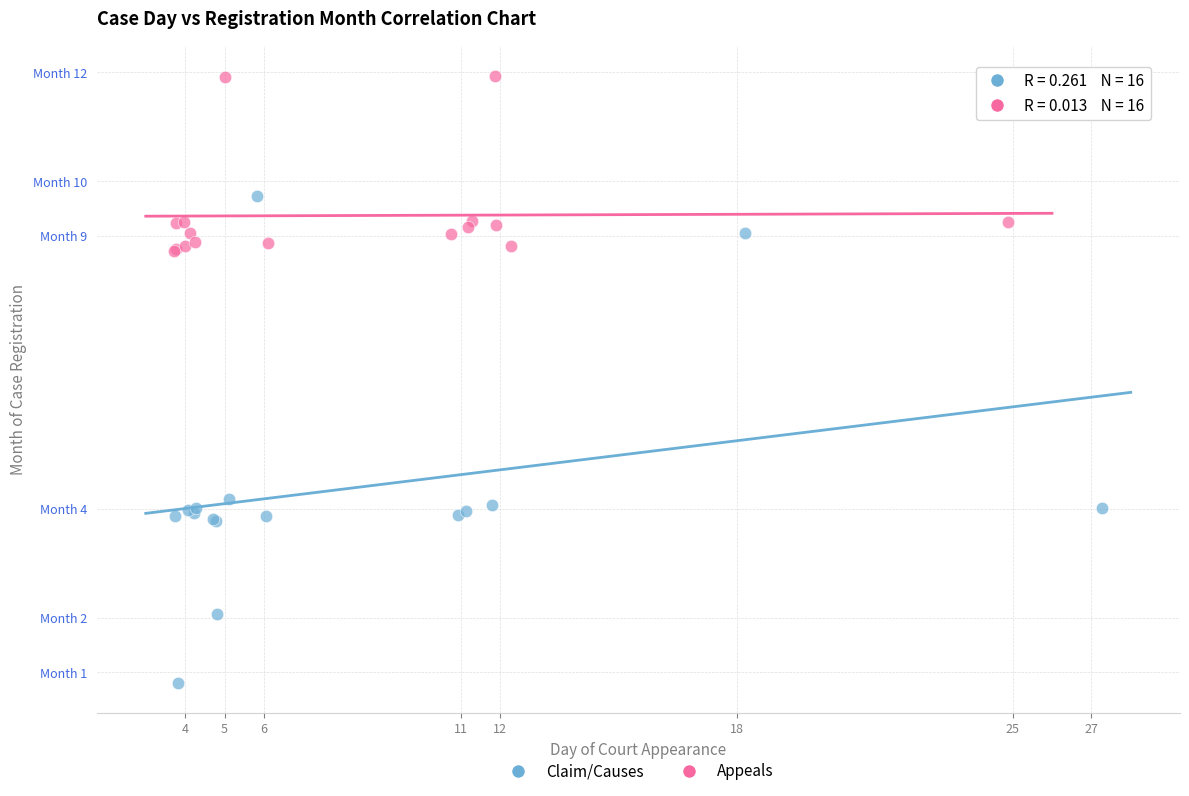

Which series reaches the maximum Y coordinate?

Appeals